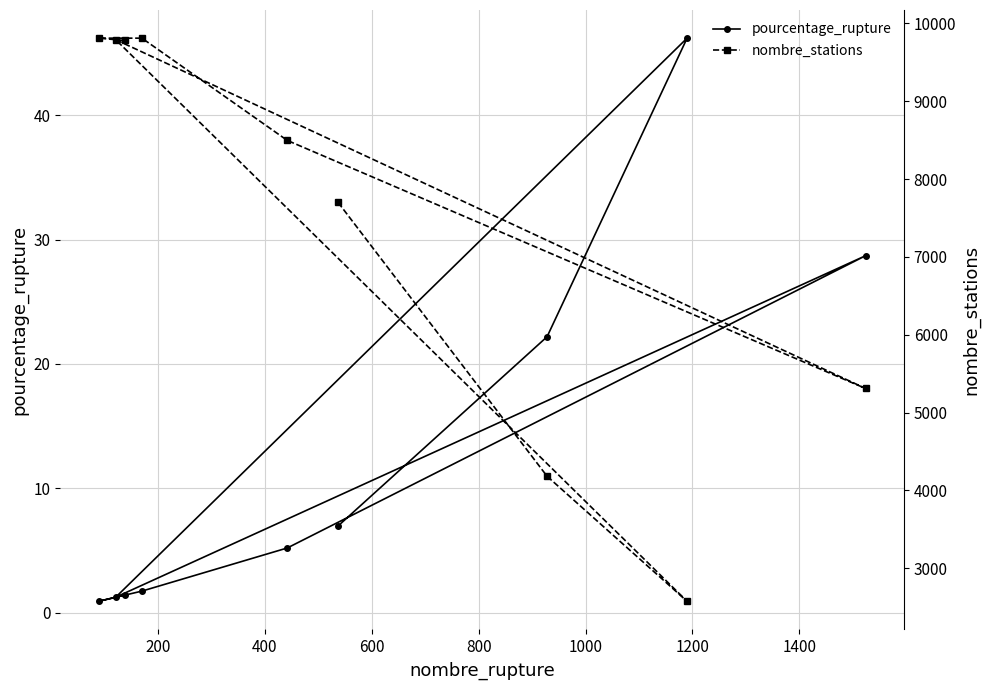

What is the value of the pourcentage_rupture point at the 8th from the left?

46.2